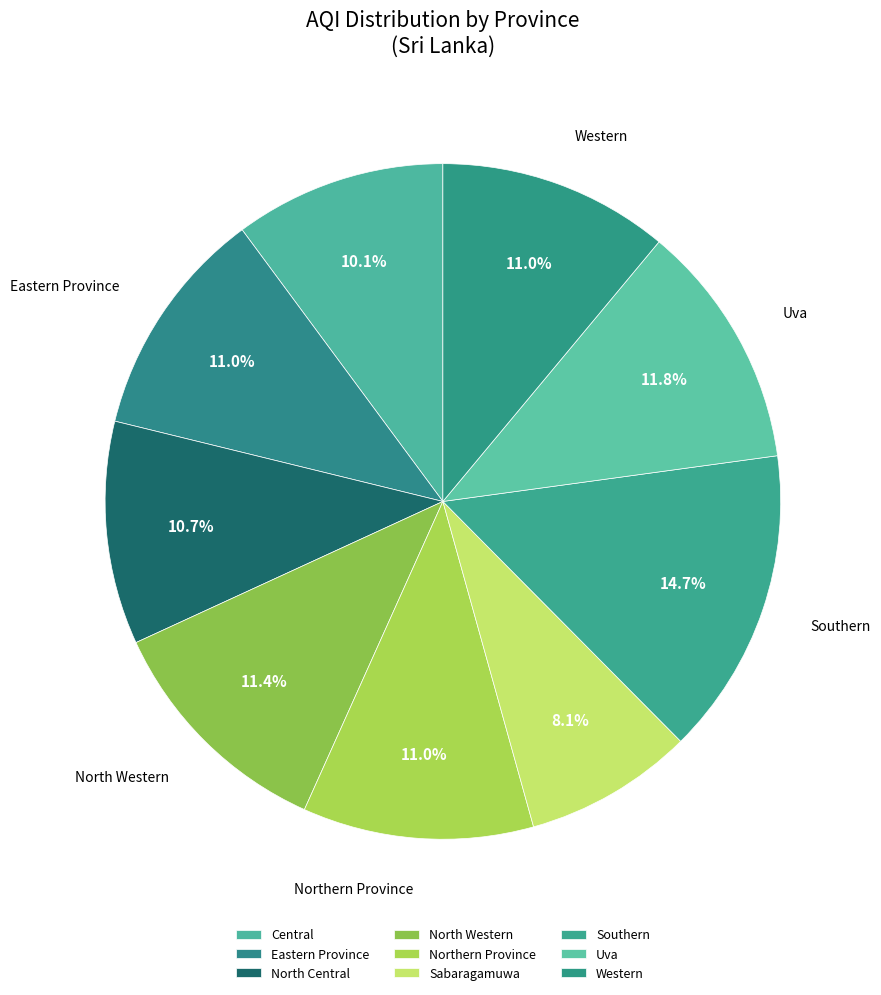

To the nearest percent, what is the difference between the largest and smallest slice percentages?

7%